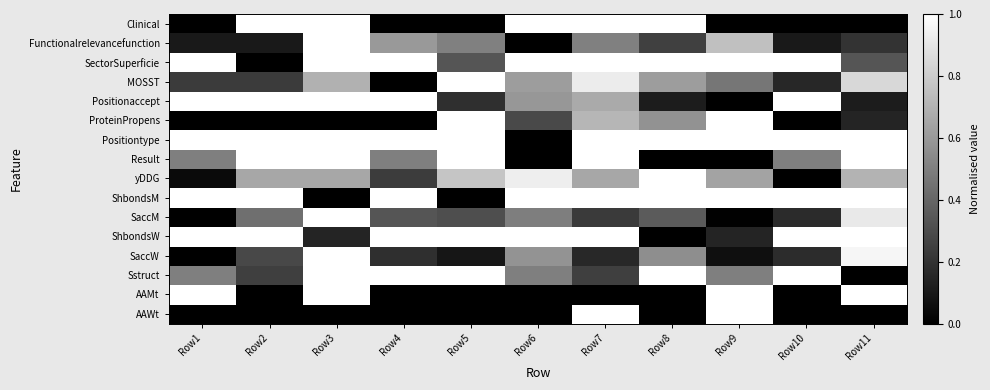

Which category has the highest value across all series?

Row7